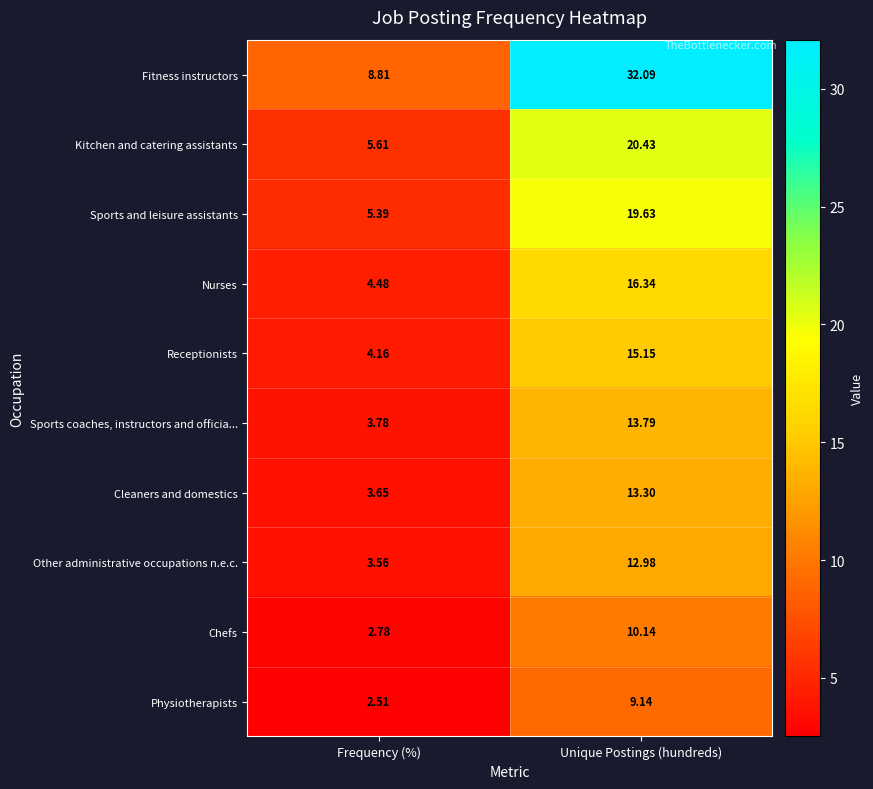

Count the number of data series in this chart.

10